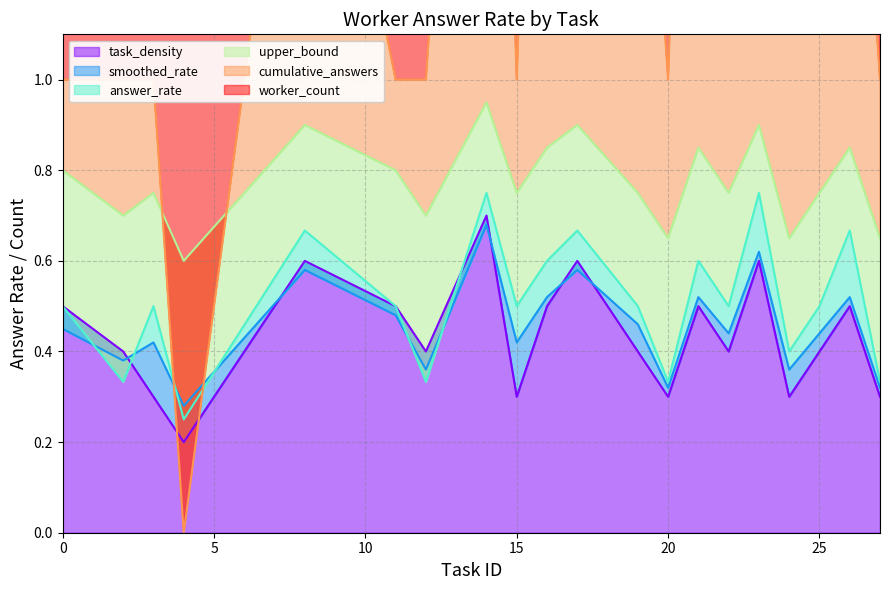

How many cumulative_answers values are between 1 and 2?

15